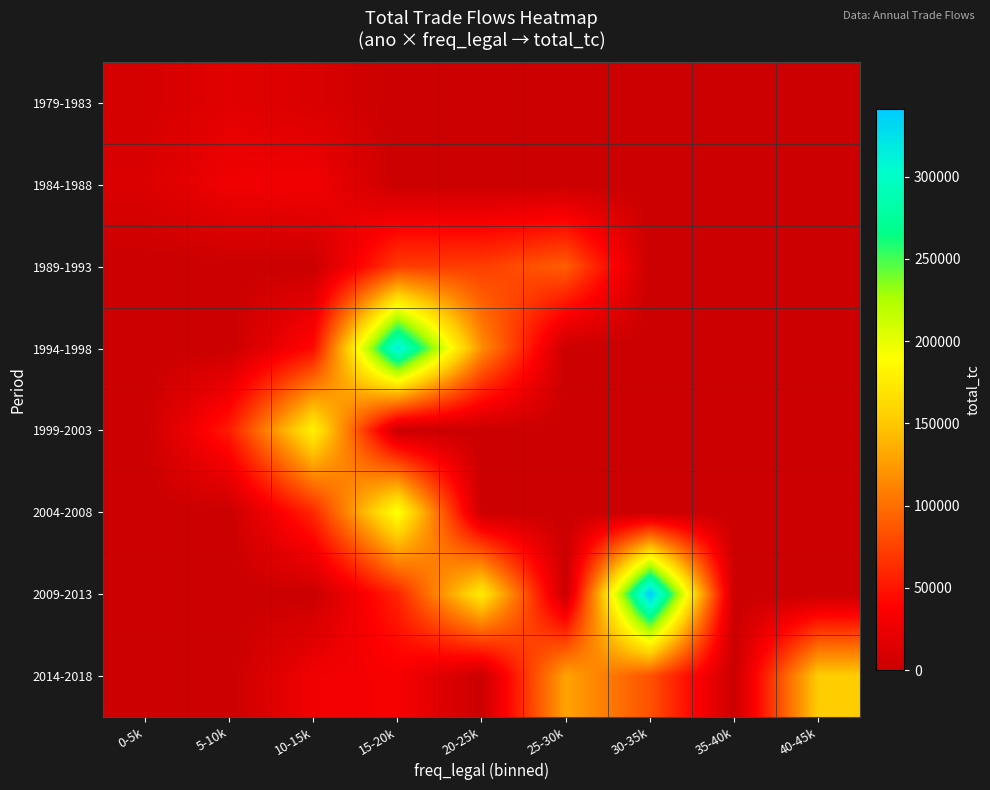

Reading right to left, transcribe all the data shown in this chart.

1979-1983: 40-45k=0	35-40k=0	30-35k=0	25-30k=0	20-25k=0	15-20k=0	10-15k=10895	5-10k=18081	0-5k=6675
1984-1988: 40-45k=0	35-40k=0	30-35k=0	25-30k=0	20-25k=0	15-20k=0	10-15k=29701	5-10k=27733	0-5k=11969
1989-1993: 40-45k=0	35-40k=0	30-35k=0	25-30k=90772	20-25k=72573	15-20k=71664	10-15k=0	5-10k=0	0-5k=0
1994-1998: 40-45k=0	35-40k=0	30-35k=0	25-30k=0	20-25k=117736	15-20k=315178	10-15k=43647	5-10k=0	0-5k=0
1999-2003: 40-45k=0	35-40k=0	30-35k=0	25-30k=0	20-25k=0	15-20k=0	10-15k=180611	5-10k=53657	0-5k=0
2004-2008: 40-45k=0	35-40k=0	30-35k=0	25-30k=0	20-25k=0	15-20k=194376	10-15k=60268	5-10k=0	0-5k=0
2009-2013: 40-45k=0	35-40k=0	30-35k=341142	25-30k=0	20-25k=175615	15-20k=57972	10-15k=0	5-10k=0	0-5k=0
2014-2018: 40-45k=153039	35-40k=0	30-35k=83637	25-30k=129450	20-25k=0	15-20k=33190	10-15k=29040	5-10k=0	0-5k=0